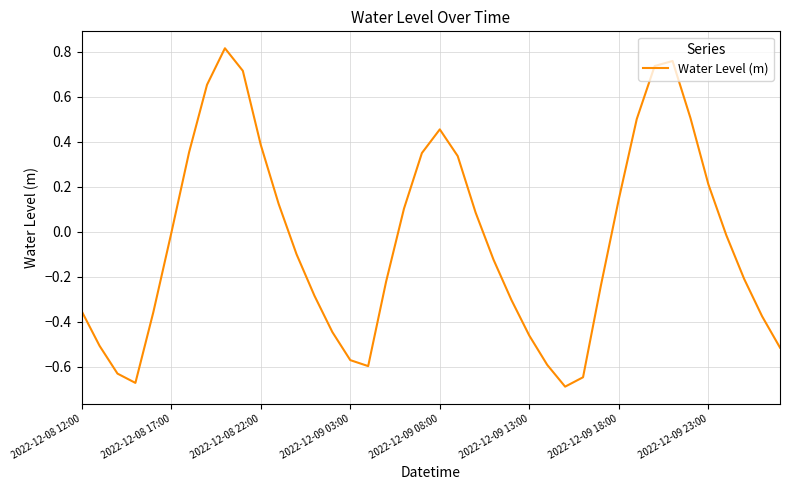

What is the difference between the maximum and minimum values?

1.5